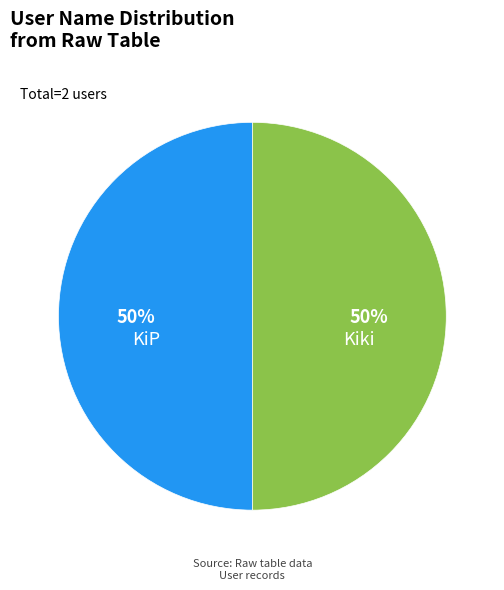

How many segments does this pie chart have?

2